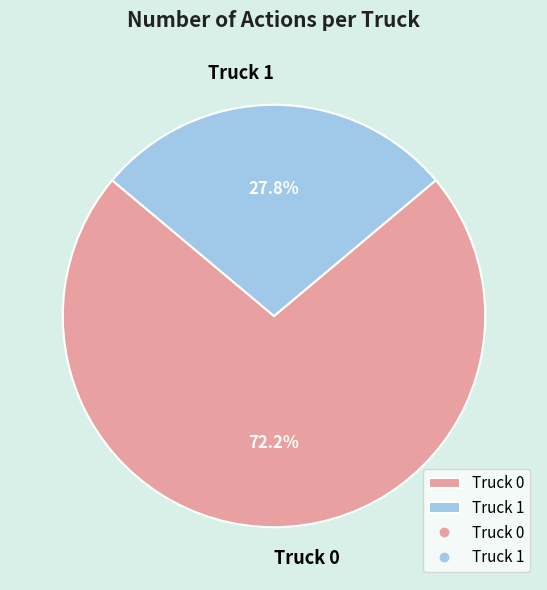

How many slices are in this pie chart?

2